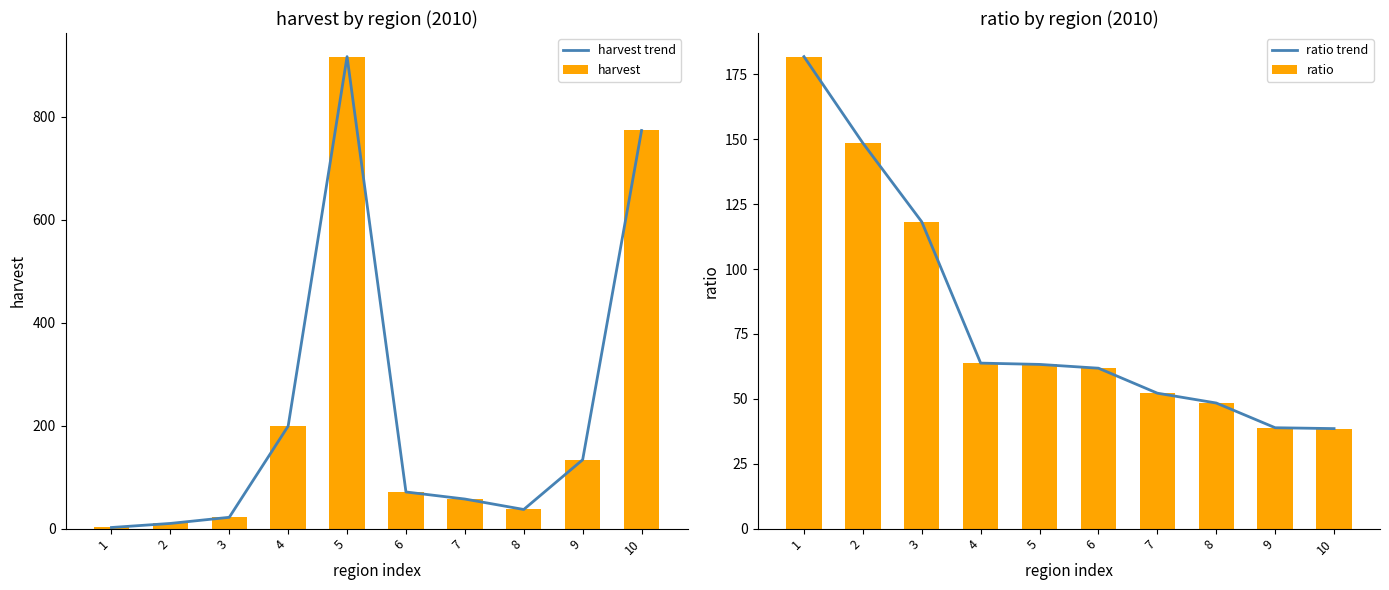

At which category does the chart reach its peak across all series?

5